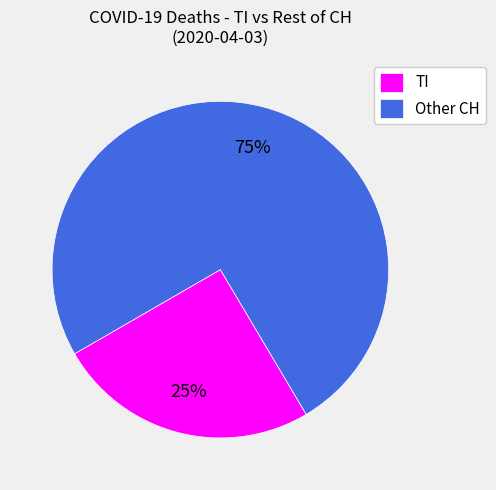

To the nearest percent, what percentage of the pie is Other CH?

75%